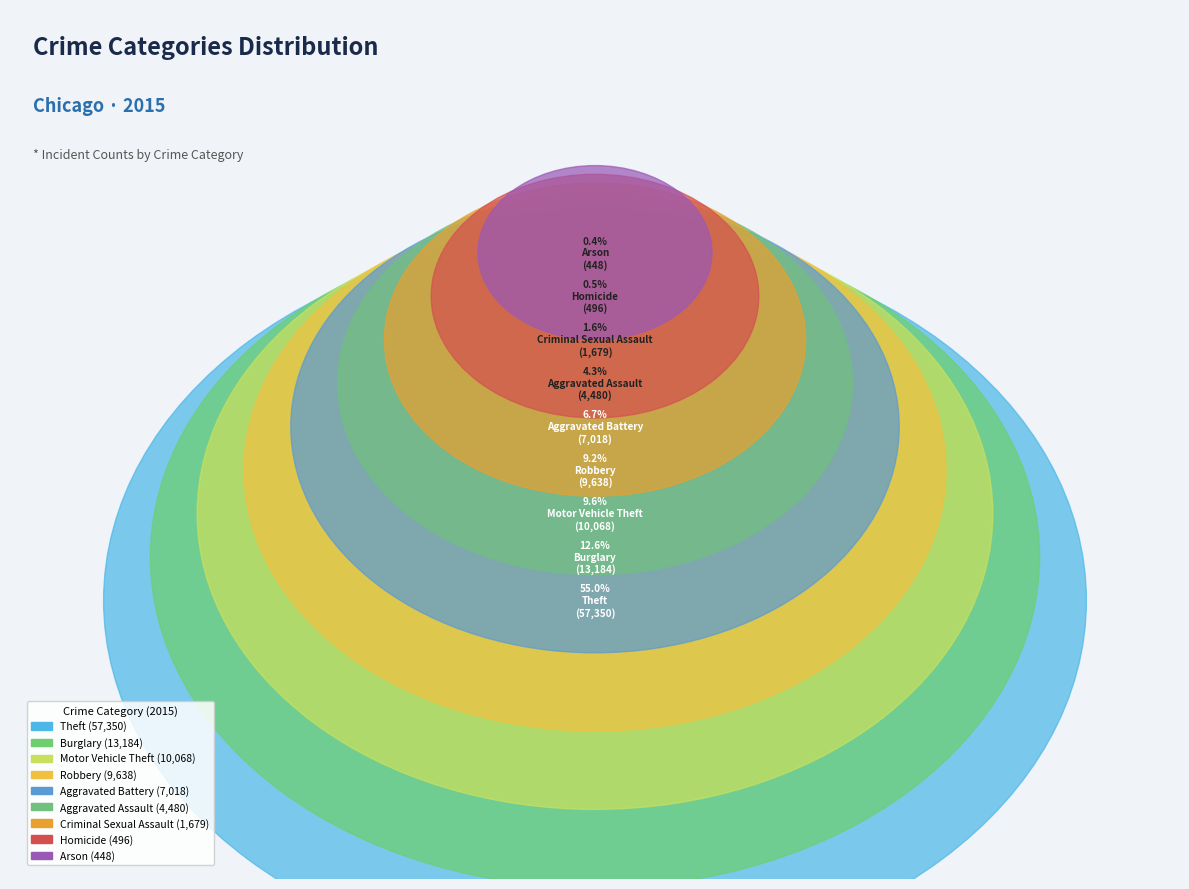

To the nearest percent, what percentage of the pie is Motor Vehicle Theft?

10%